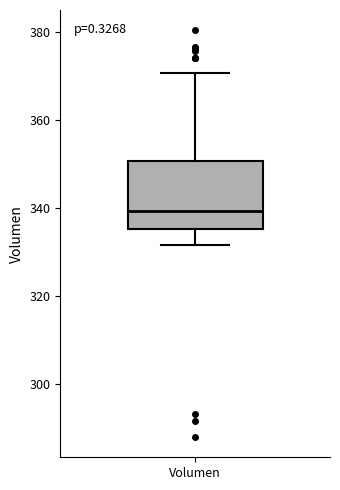

Transcribe this box plot: give where the median line is, the range the box spans, and where the two whiskers end, as read against the y-axis. The values are not printed on the chart, so give them approximately, as read against the axis.

median 340, box 336 to 350, whiskers 332 to 370